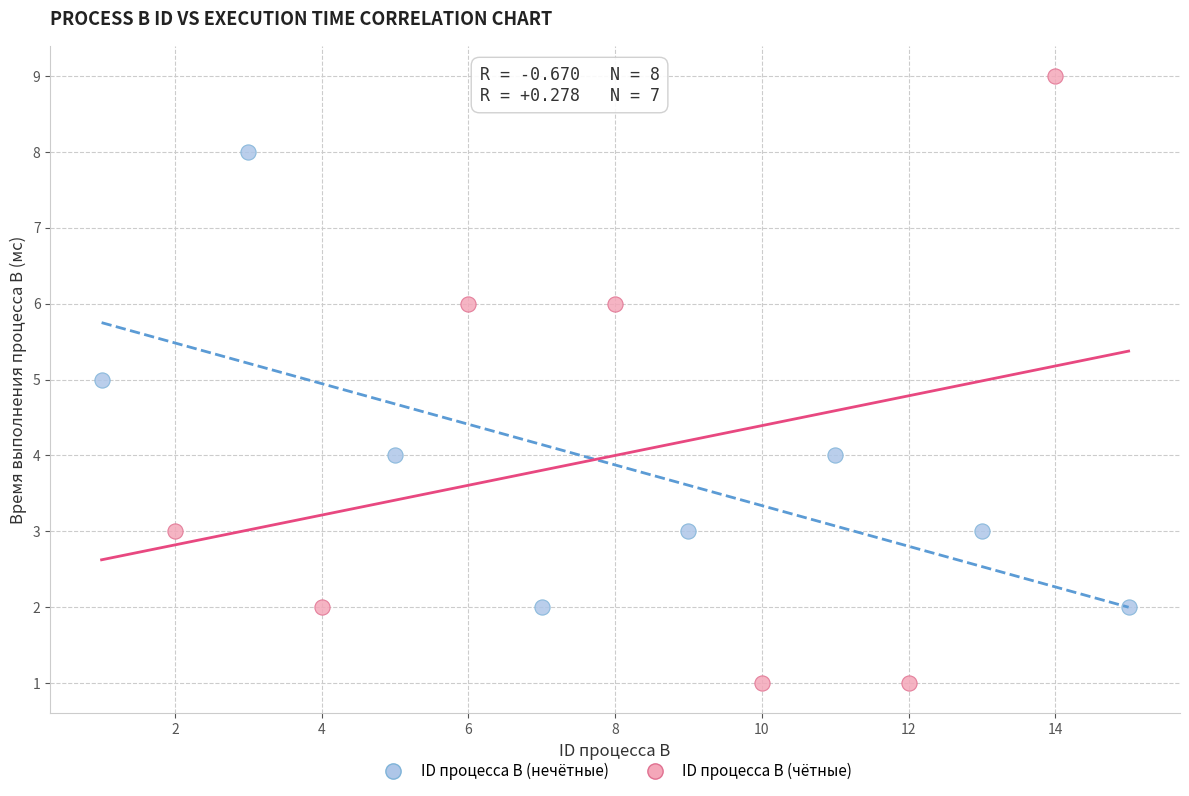

Which series contains the highest Y value?

ID процесса B (чётные)